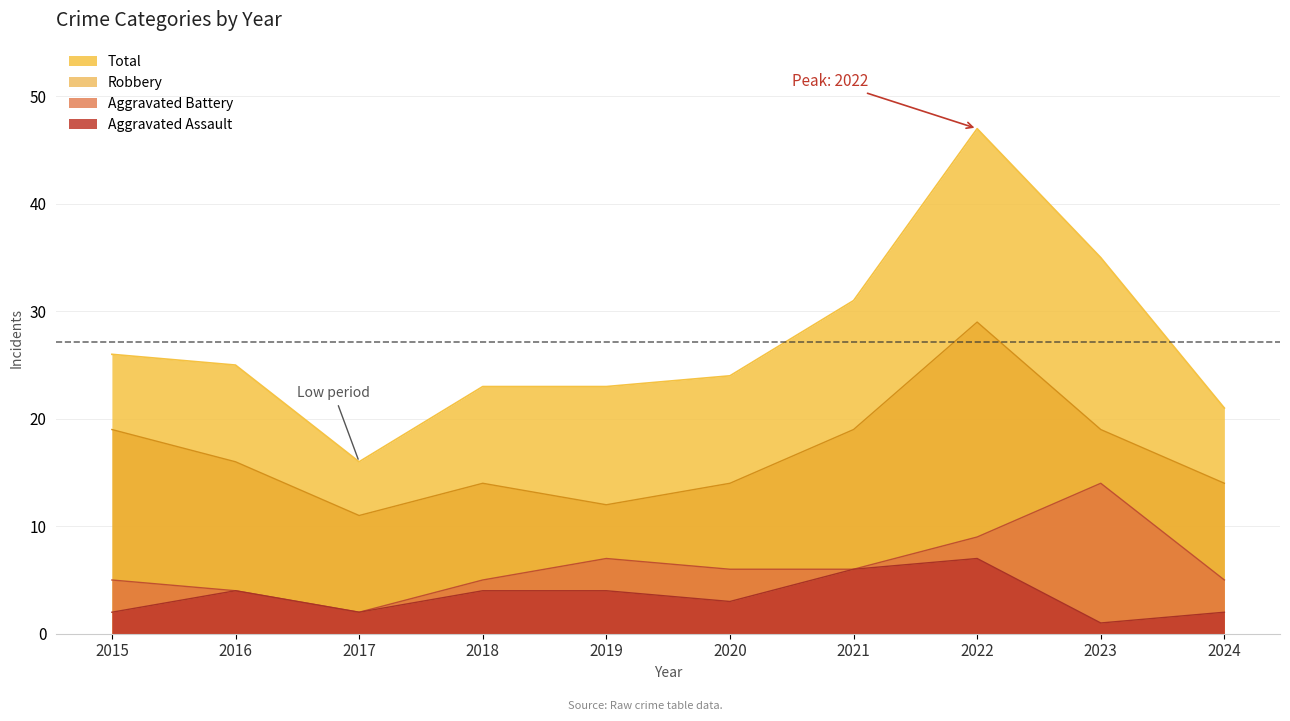

Which series has the largest range (max minus min)?

Total